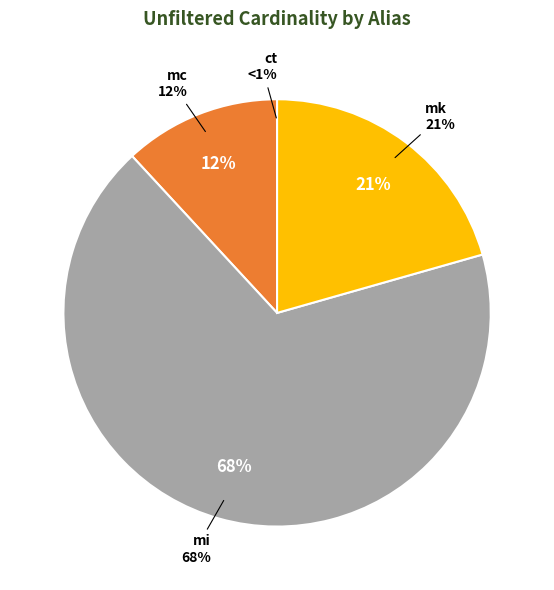

Between mc and ct, which is larger?

mc